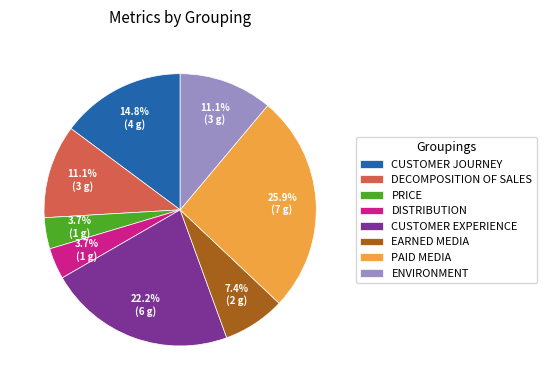

Does any single category account for the majority?

No